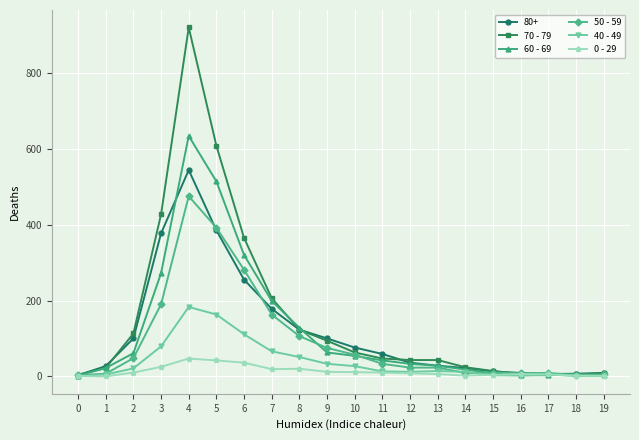

The value of 70 - 79 at 7 is 206. True or false?

True